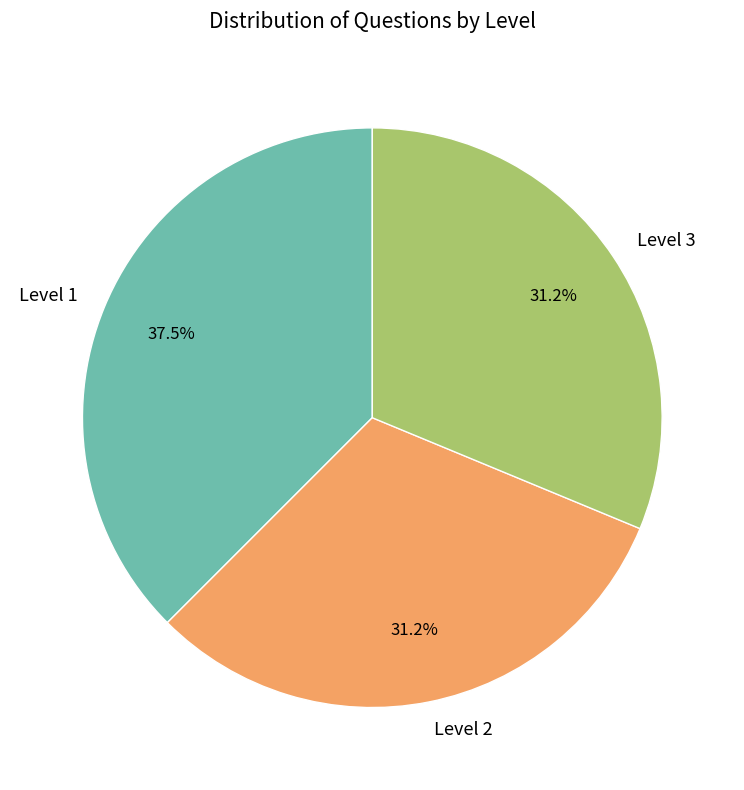

Do Level 3 and Level 2 together represent more than half of the pie?

Yes